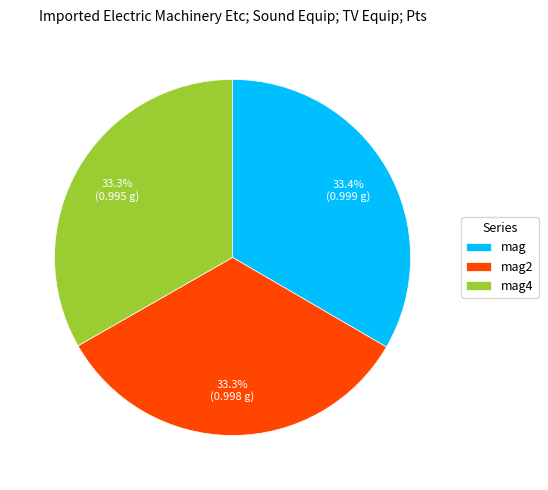

Is it true that mag2 is 40% of the pie?

False